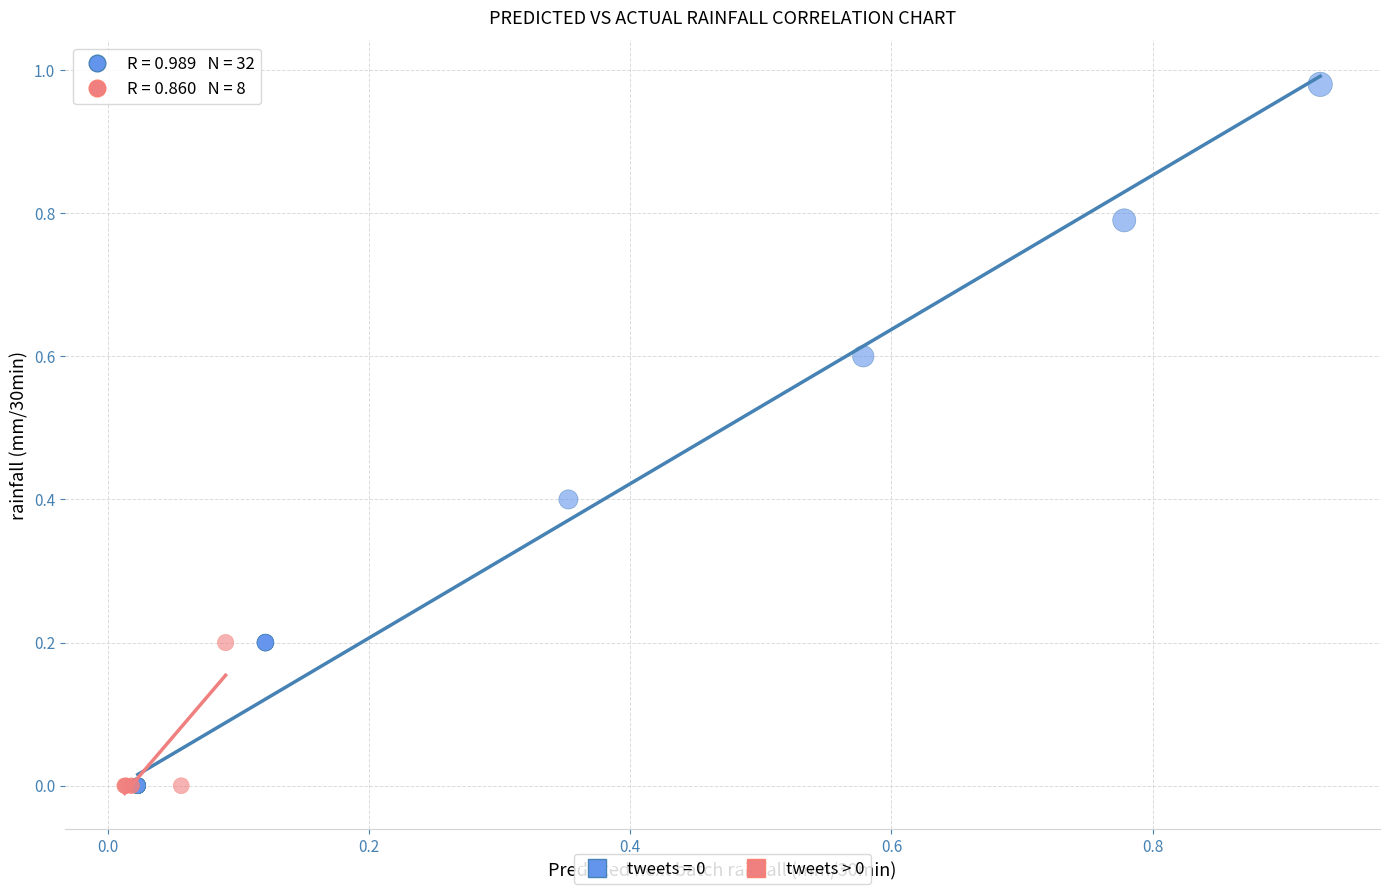

Which series contains the highest Y value?

tweets = 0